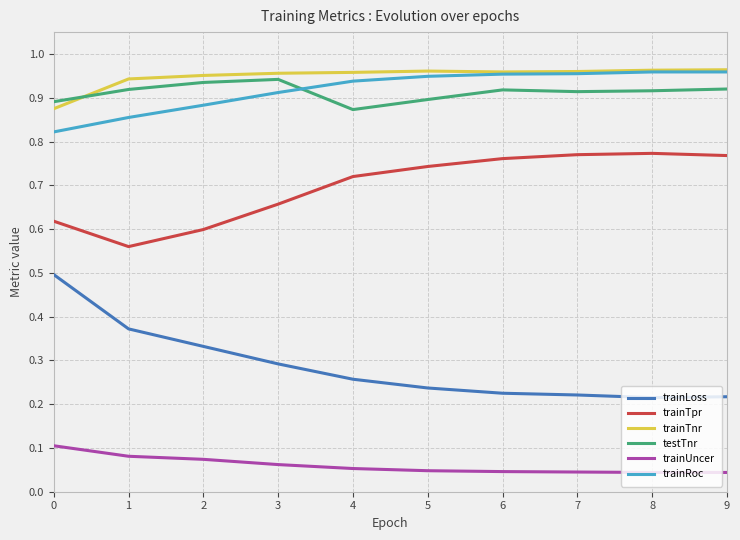

True or false: trainTpr and testTnr cross at least once.

False